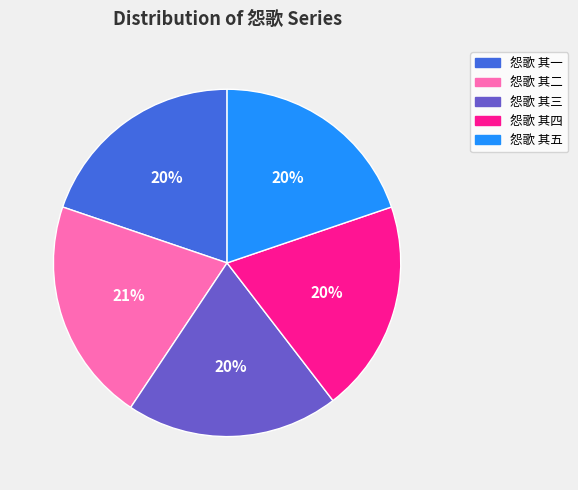

To the nearest percent, what portion does 怨歌 其二 represent?

21%